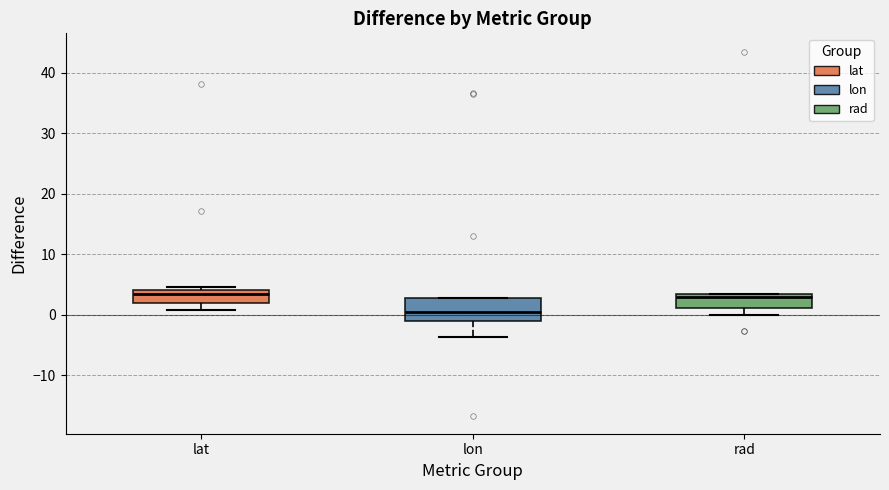

Where does the lower whisker of the box for rad end on the y-axis? The values are not printed on the chart, so give them approximately, as read against the axis.

0